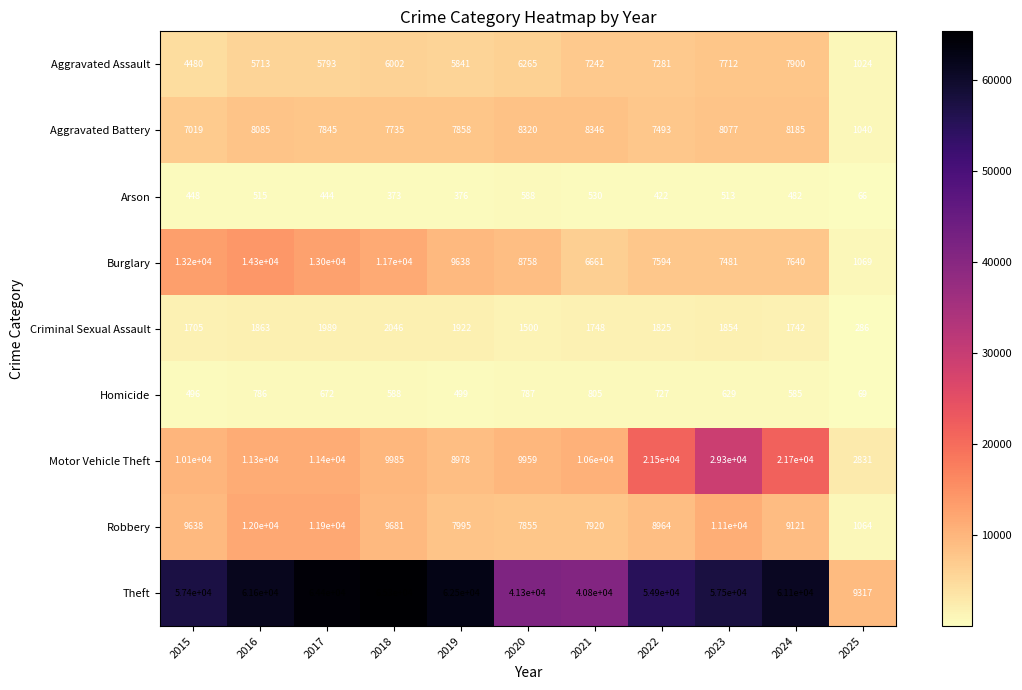

What is the difference between the Aggravated Assault values at 2023 and 2016?

1999